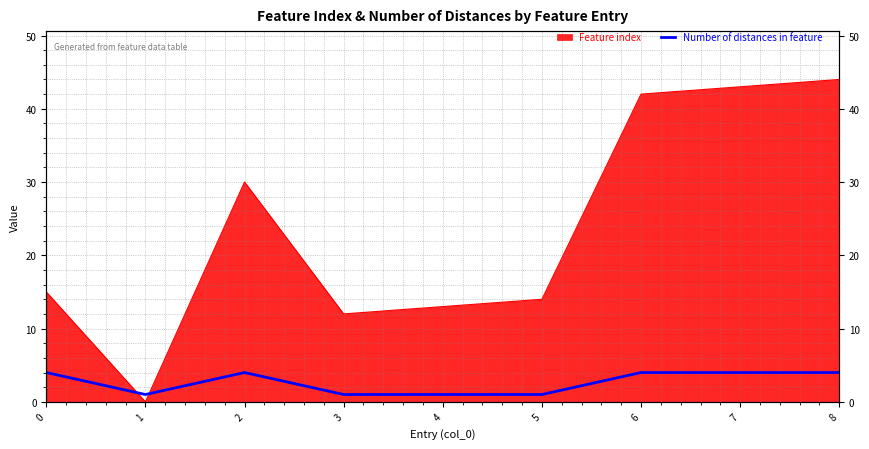

Does the chart have visible grid lines?

Yes